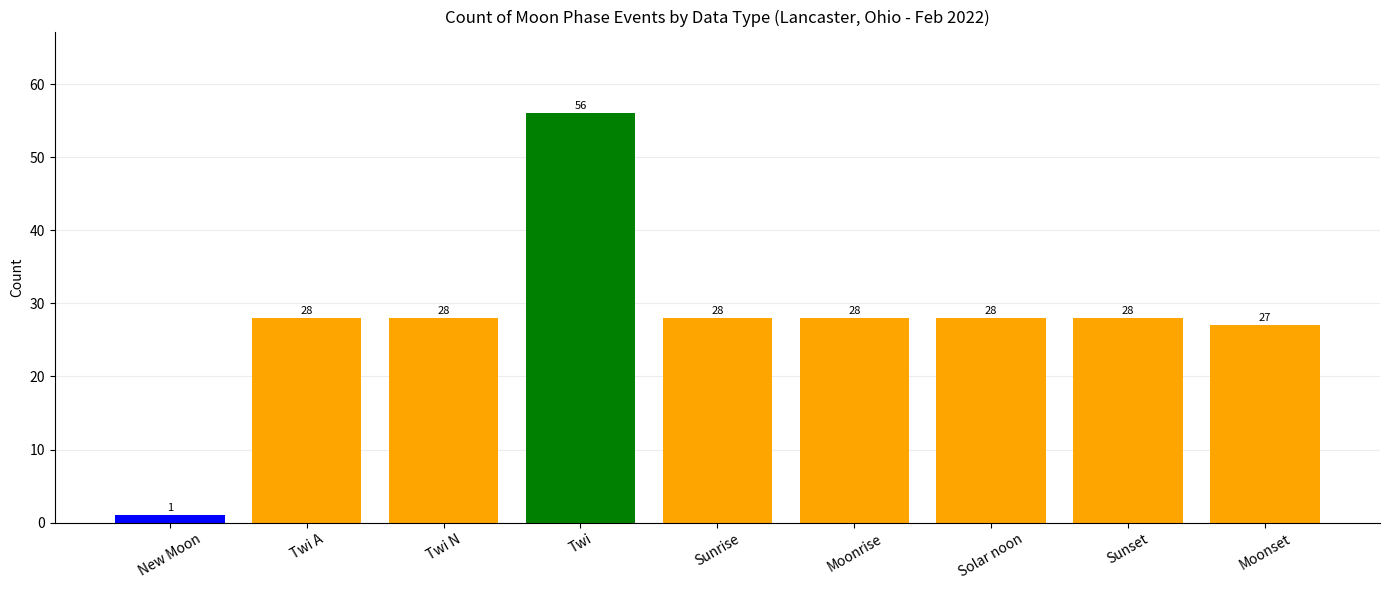

What is the sum of all values?

252